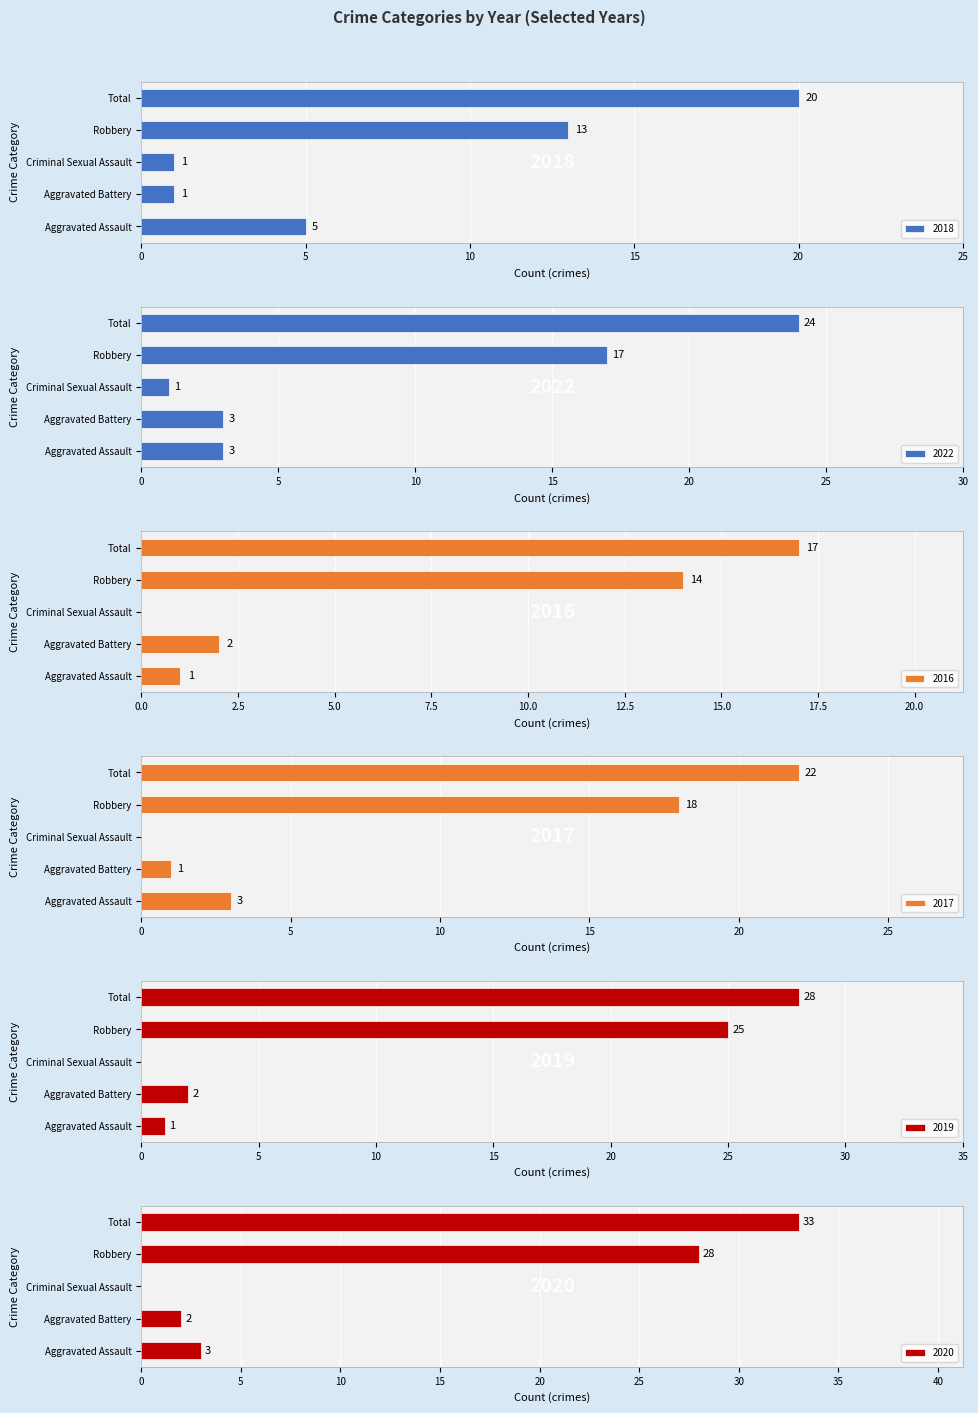

Rank the categories by 2019 value from highest to lowest.

Total, Robbery, Aggravated Assault, Aggravated Battery, Criminal Sexual Assault